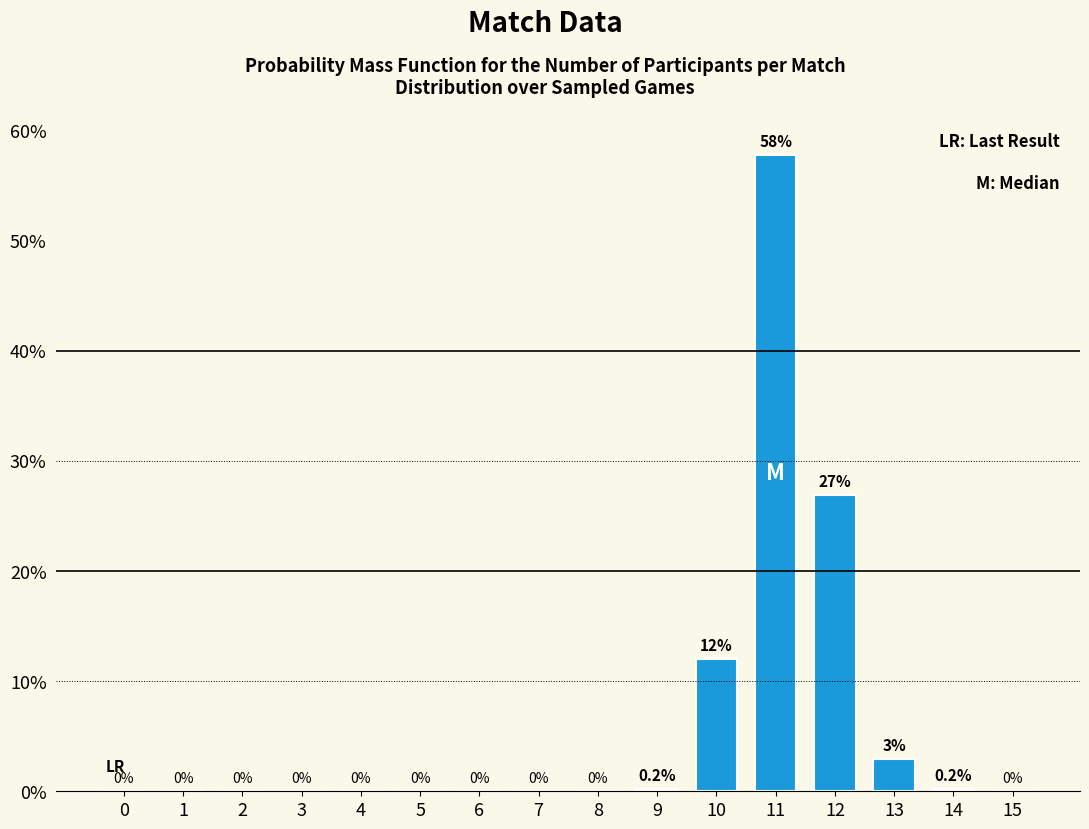

Between 12 and 3, which is larger?

12